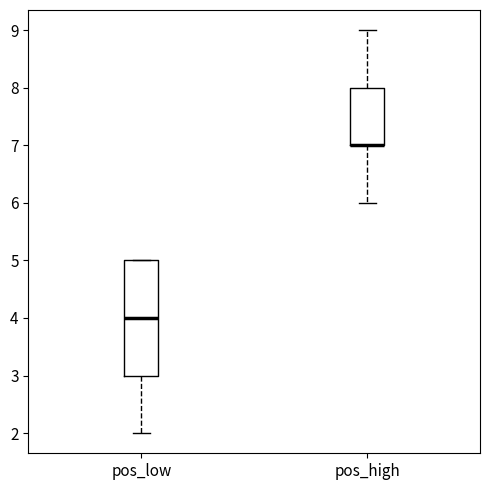

Reading left to right, read every box against the y-axis: the position of its median line, the range the box covers, and the ends of its whiskers. The values are not printed on the chart, so give them approximately, as read against the axis.

pos_low: median 4, box 3 to 5, whiskers 2 to 5
pos_high: median 7 (drawn on the box's lower edge), box 7 to 8, whiskers 6 to 9